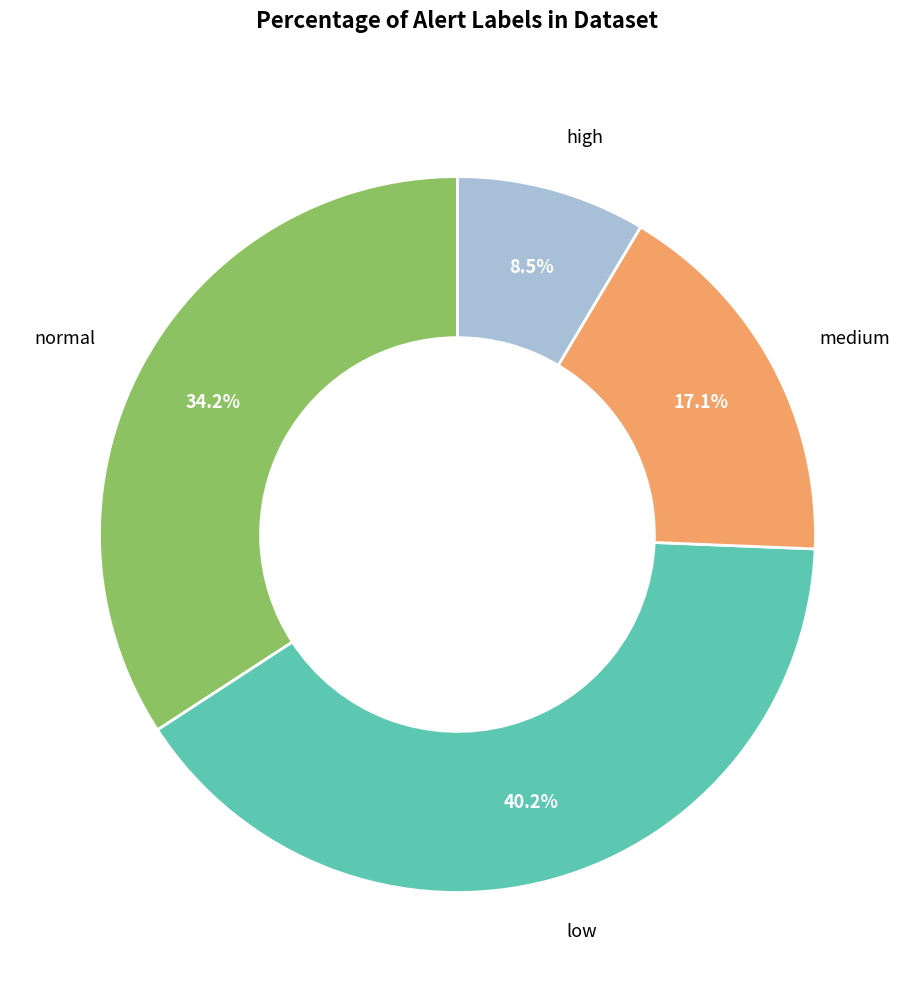

Does any single category account for the majority?

No